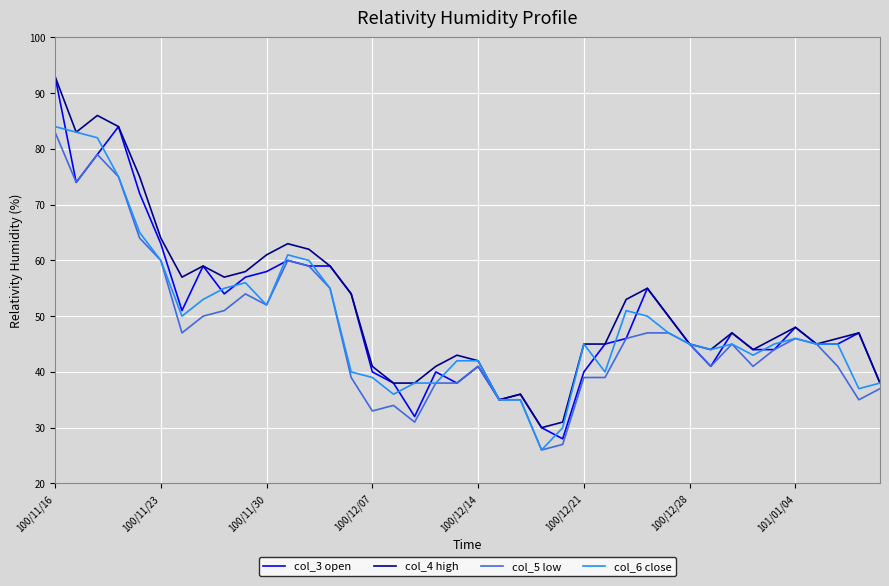

What is the minimum value for col_6 close?

26.0